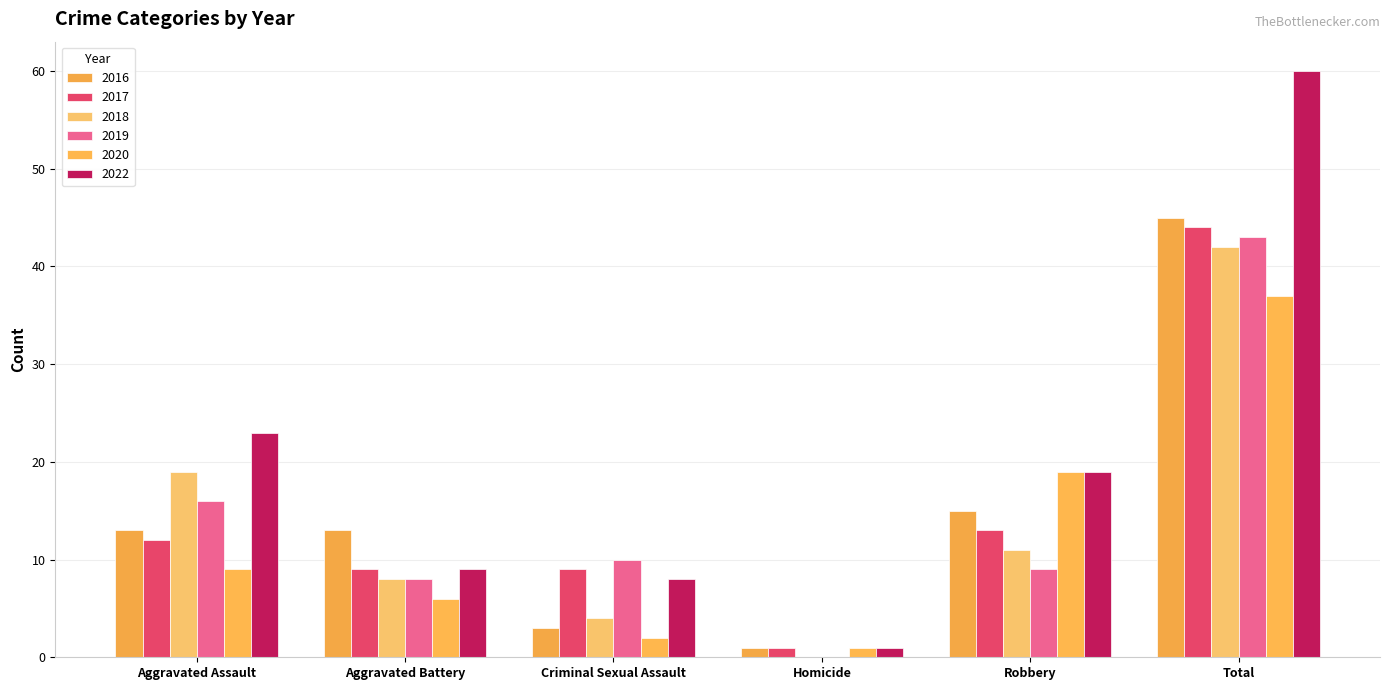

How many groups of bars are there?

6